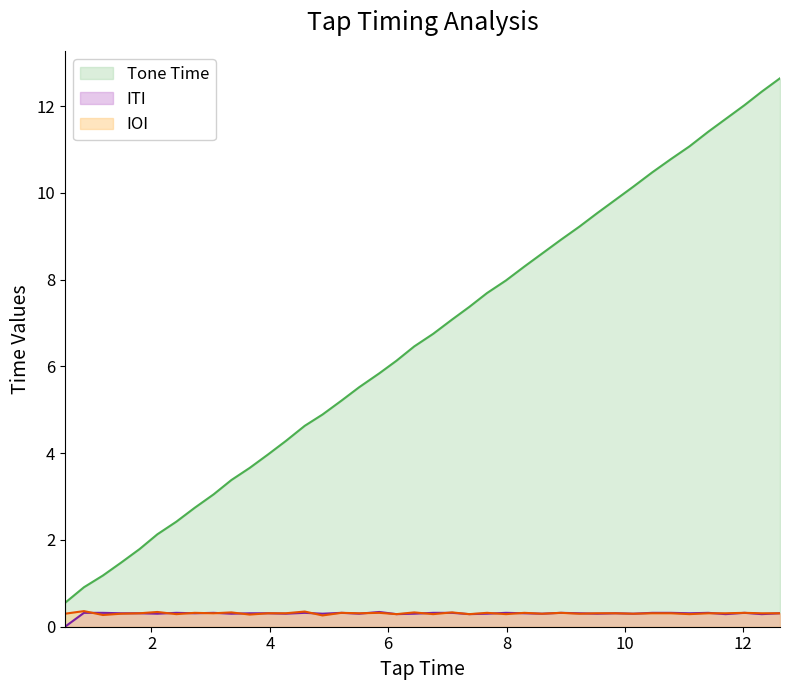

Is it true that Tone Time equals 0.4 at 1.8?

False